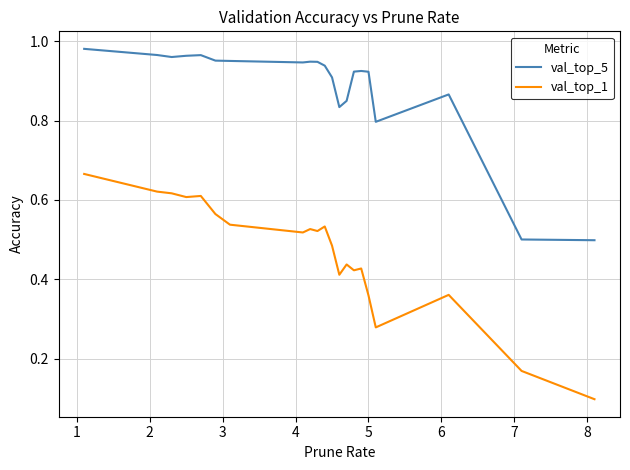

Which series has the largest total across all categories?

val_top_5